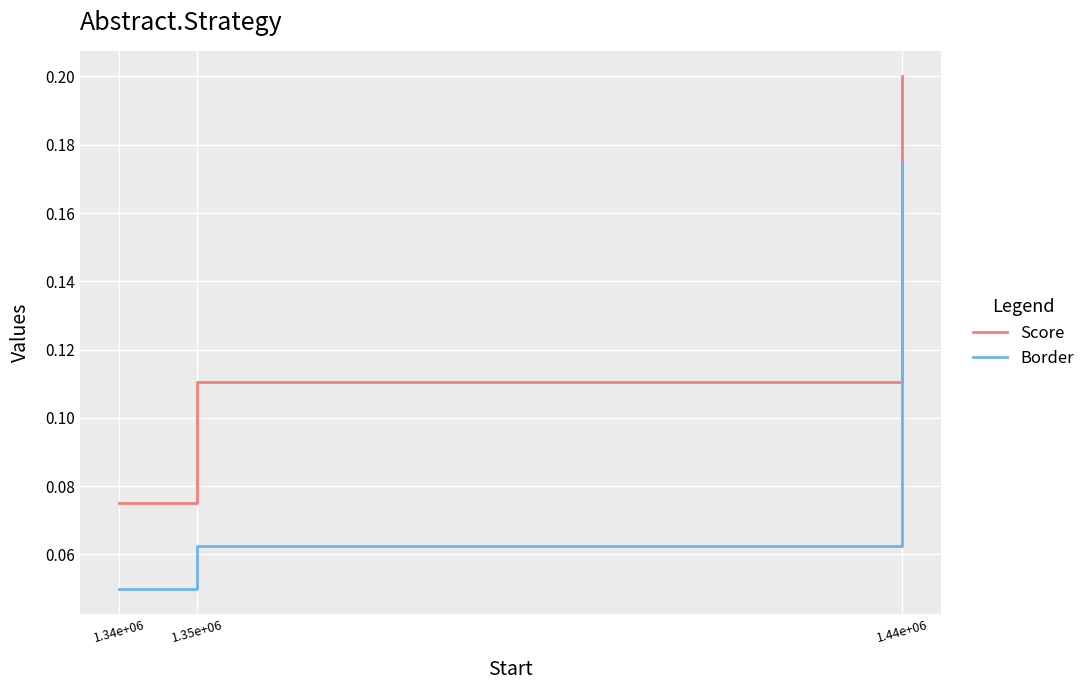

Rank the categories by Border value from highest to lowest.

1.44e+06, 1.35e+06, 1.34e+06